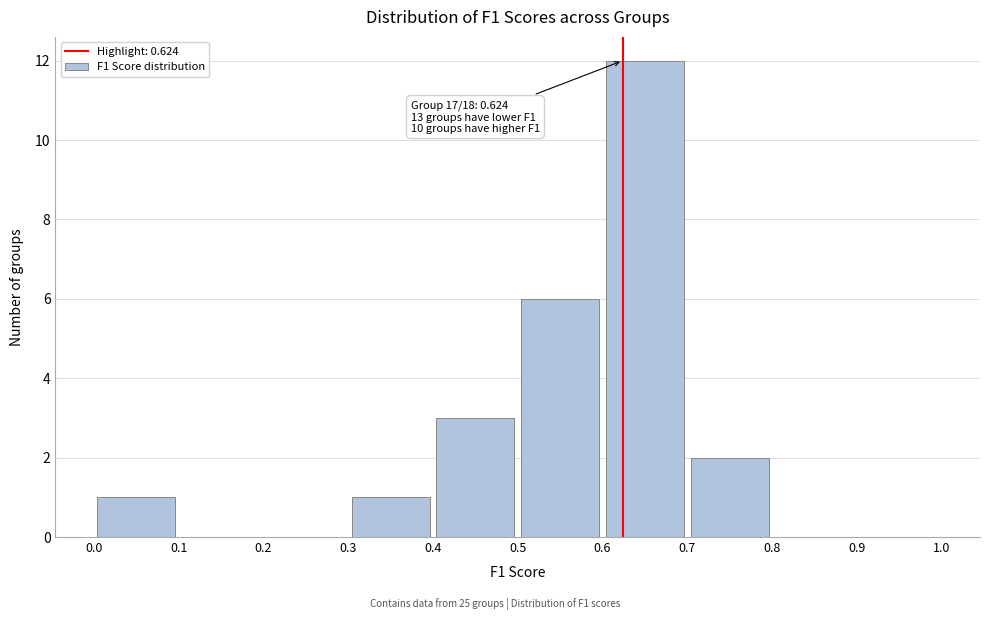

Over which range of the x-axis is the bar tallest?

0.6 to 0.7